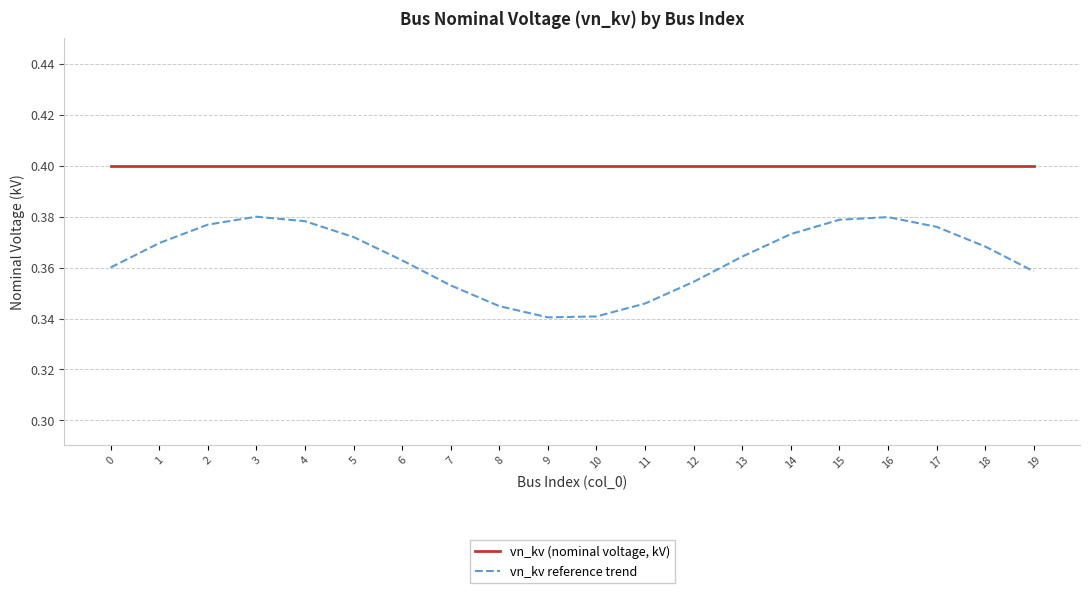

Rank the series by their average value, from lowest to highest.

vn_kv reference trend, vn_kv (nominal voltage, kV)